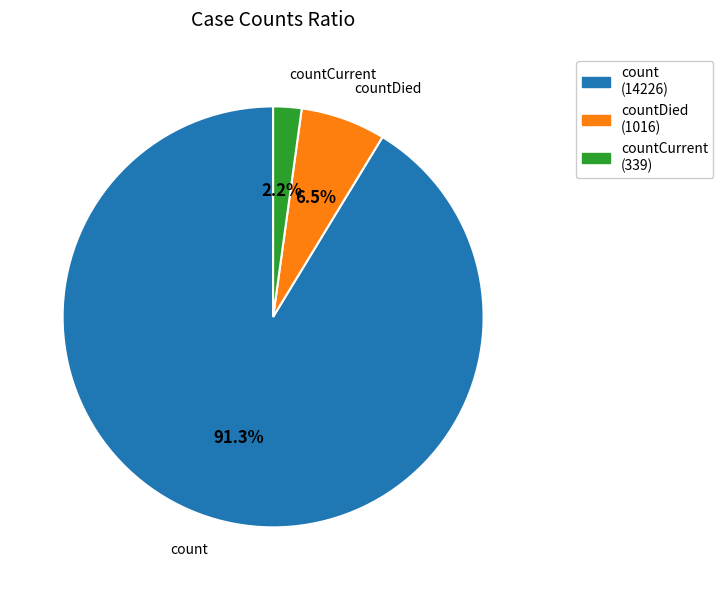

What percentage is the countCurrent slice, to the nearest percent?

2%